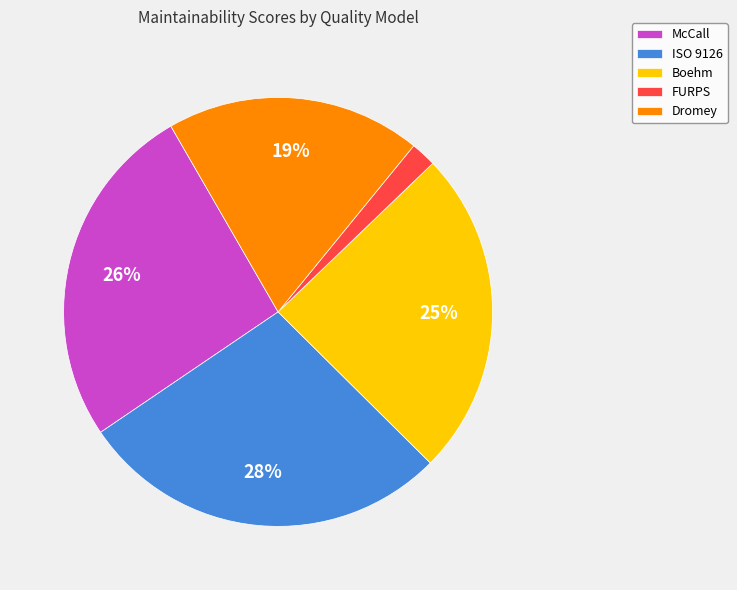

How many slices are in this pie chart?

5